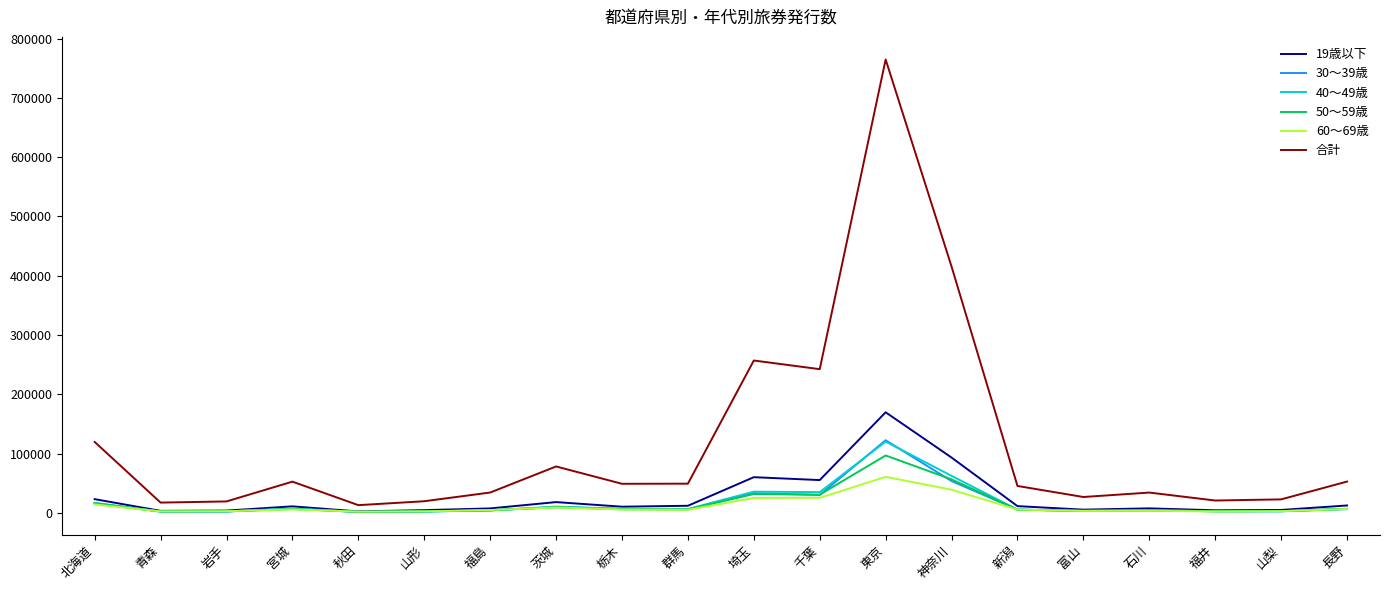

What is the maximum value shown in the chart?

764687